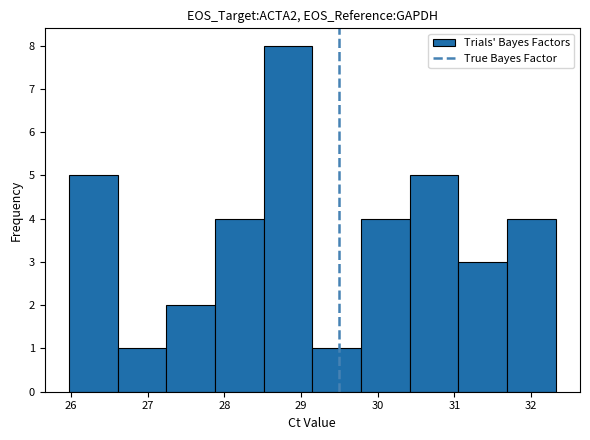

Reading left to right, list every bar in this chart as the range it spans on the x-axis followed by its height. Neither the bar edges nor the heights are printed on the chart, so give them approximately, as read against the axes.

26.0 to 26.6: 5
26.6 to 27.2: 1
27.2 to 27.9: 2
27.9 to 28.5: 4
28.5 to 29.1: 8
29.1 to 29.8: 1
29.8 to 30.4: 4
30.4 to 31.1: 5
31.1 to 31.7: 3
31.7 to 32.3: 4